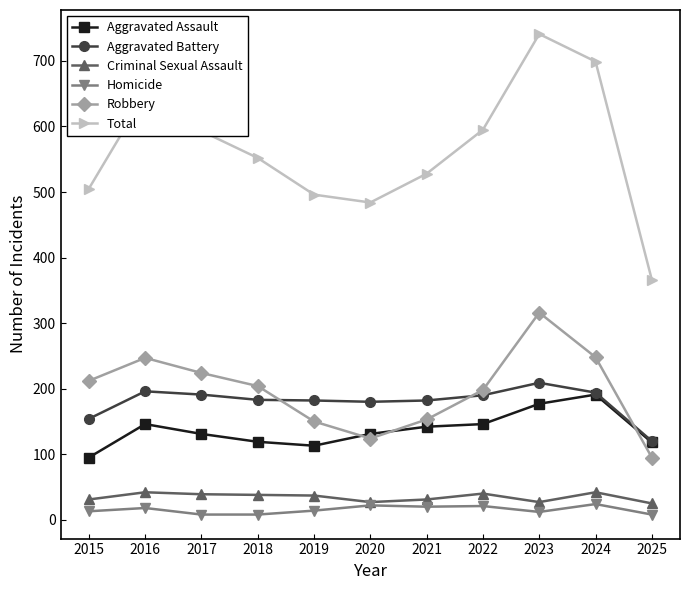

What is the difference between the maximum and minimum values in the Homicide series?

16